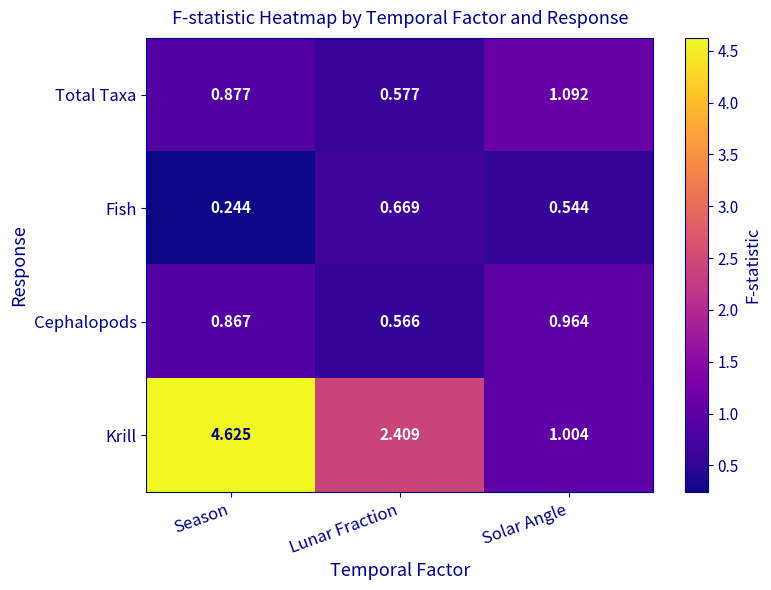

Which series changed the most between Season and Lunar Fraction?

Krill